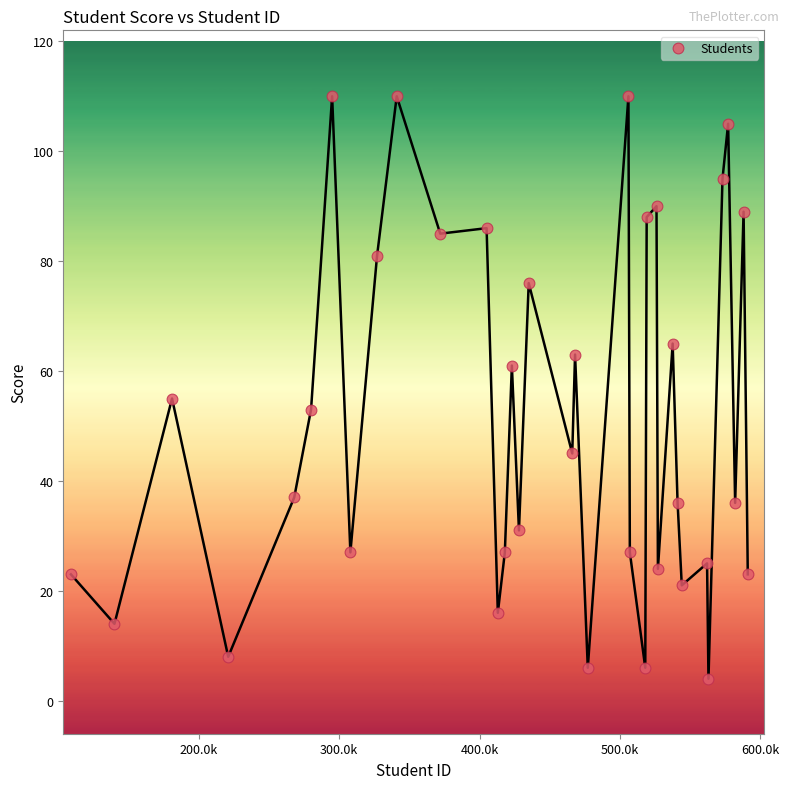

What is the range of X values (max minus min)?

481997900